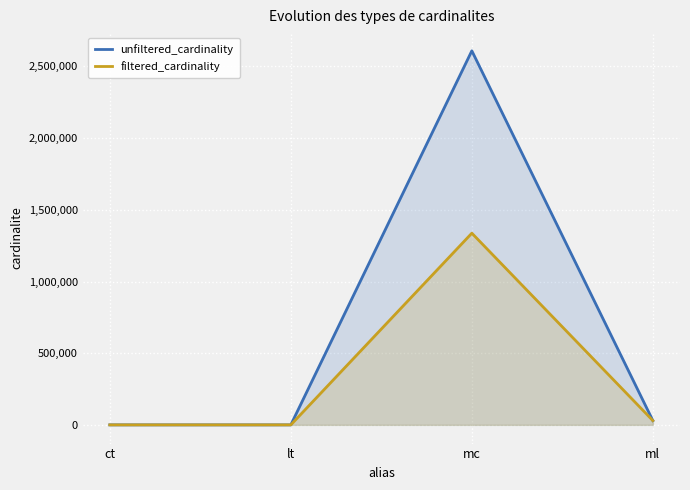

Is it true that unfiltered_cardinality equals 46484 at ml?

False